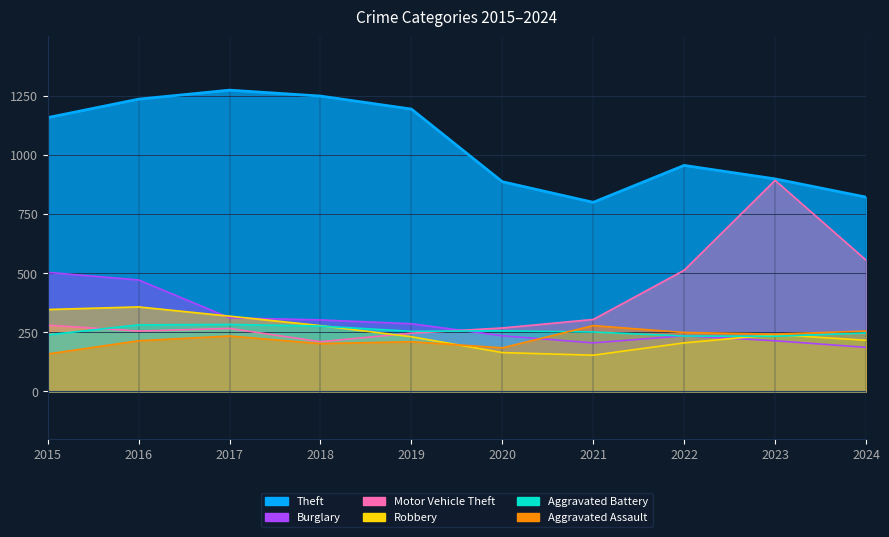

What is the lowest value of the Aggravated Assault series?

158